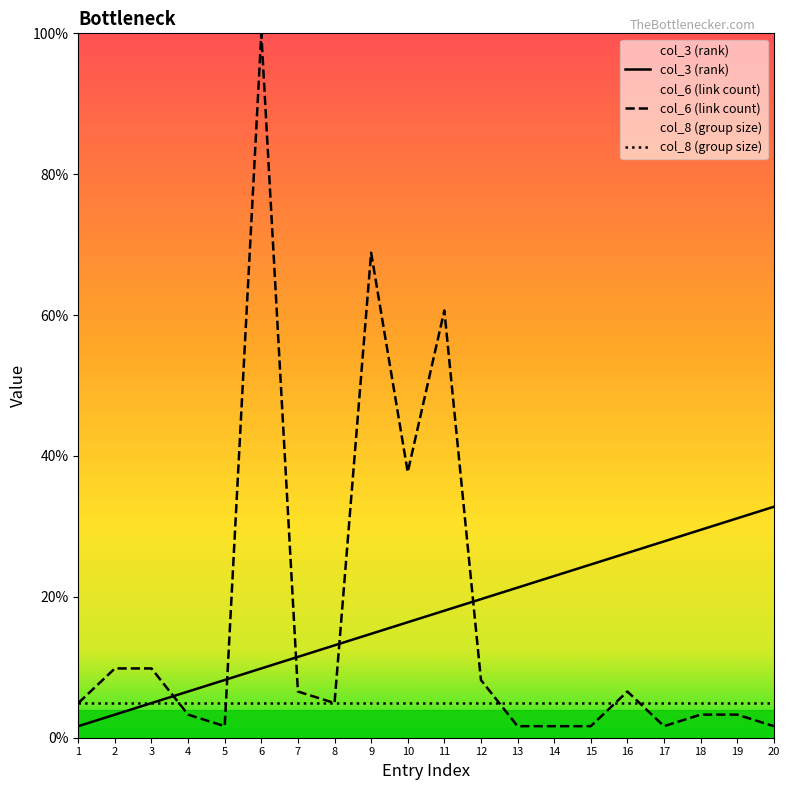

How many lines are shown in the chart?

3